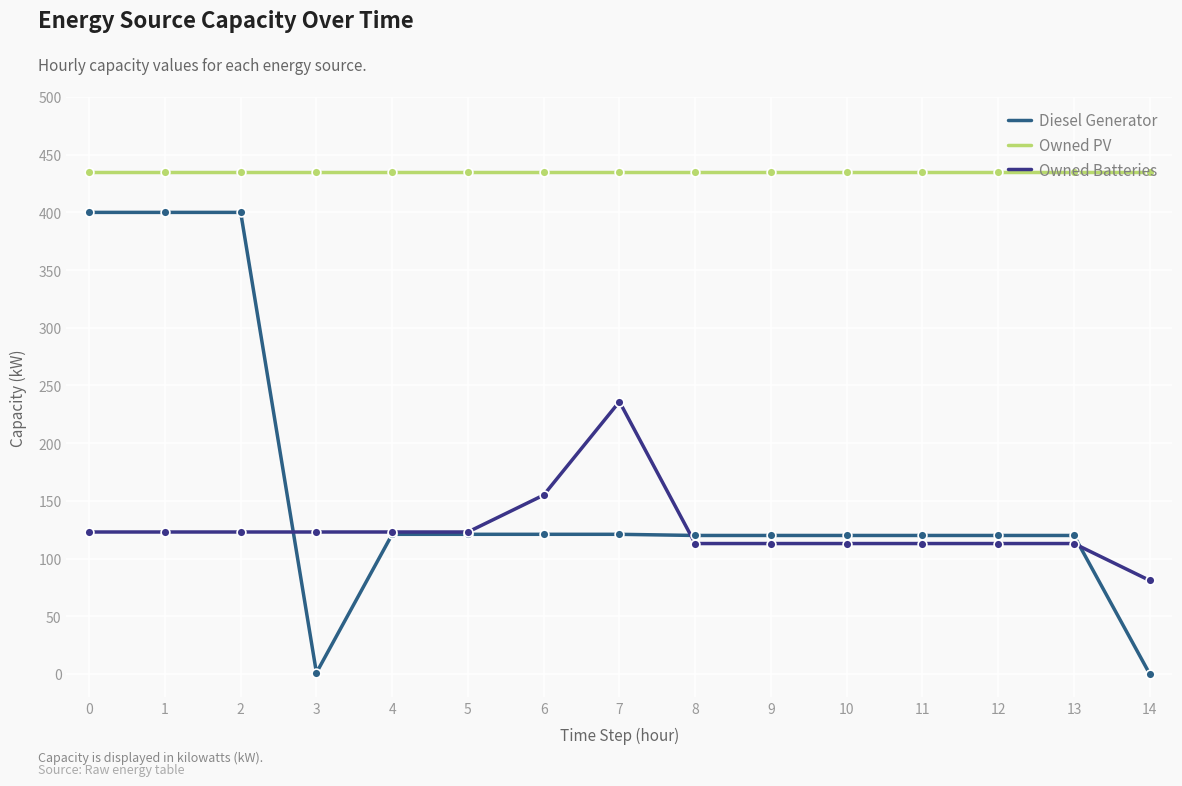

Which series has the largest total across all categories?

Owned PV